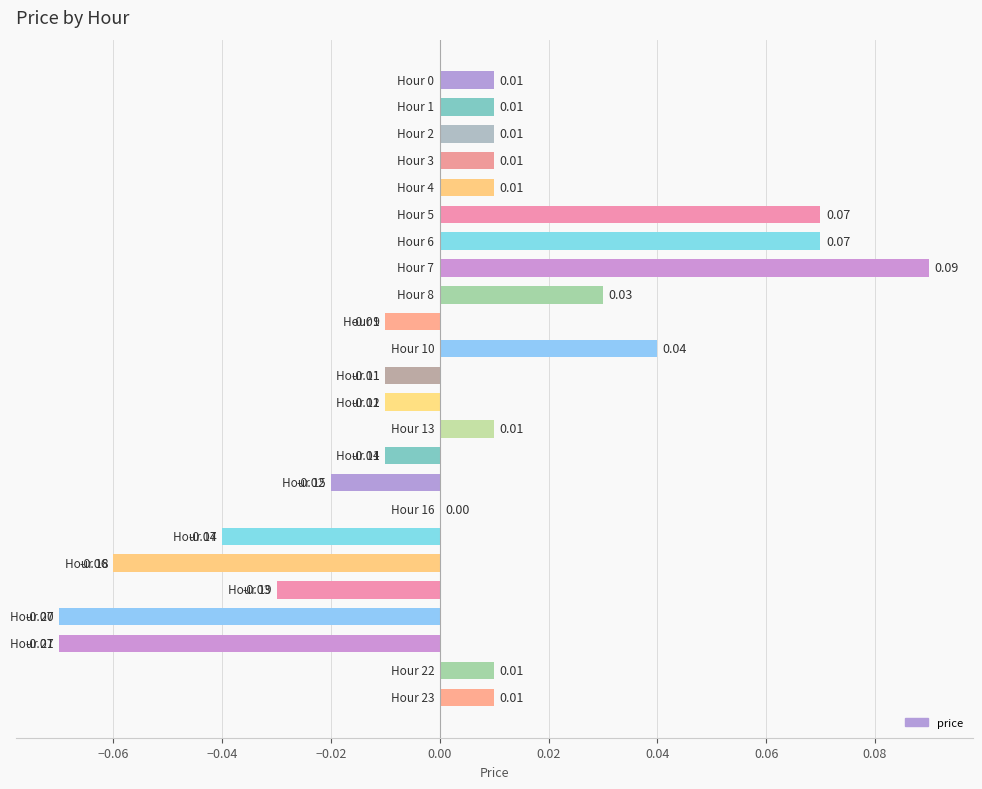

How many distinct data groups are displayed?

1